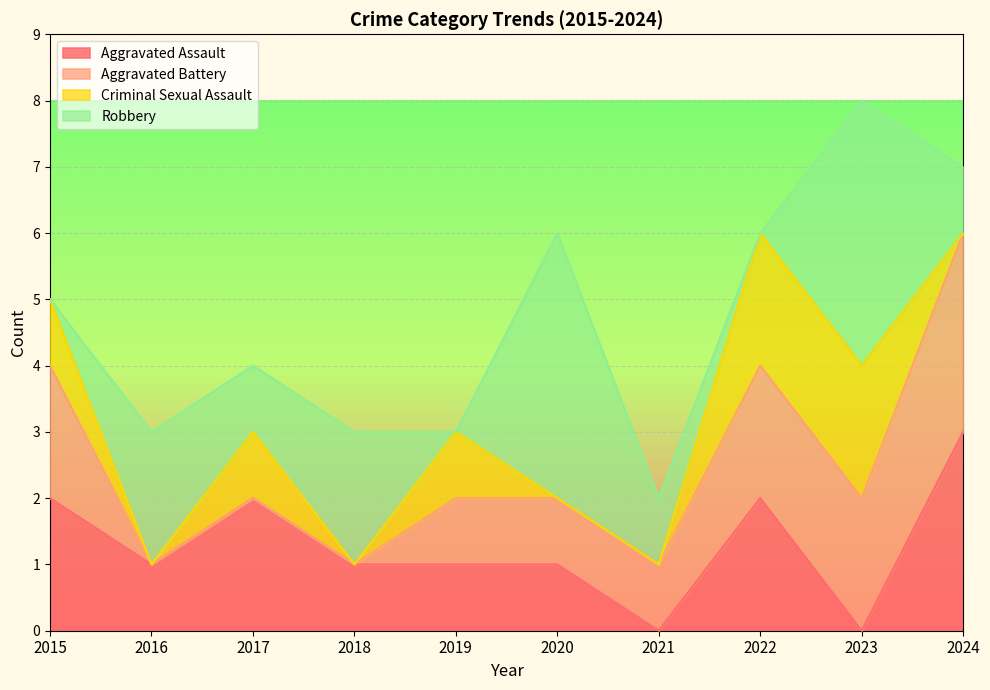

Between 2015 and 2023, which series saw the biggest shift?

Robbery